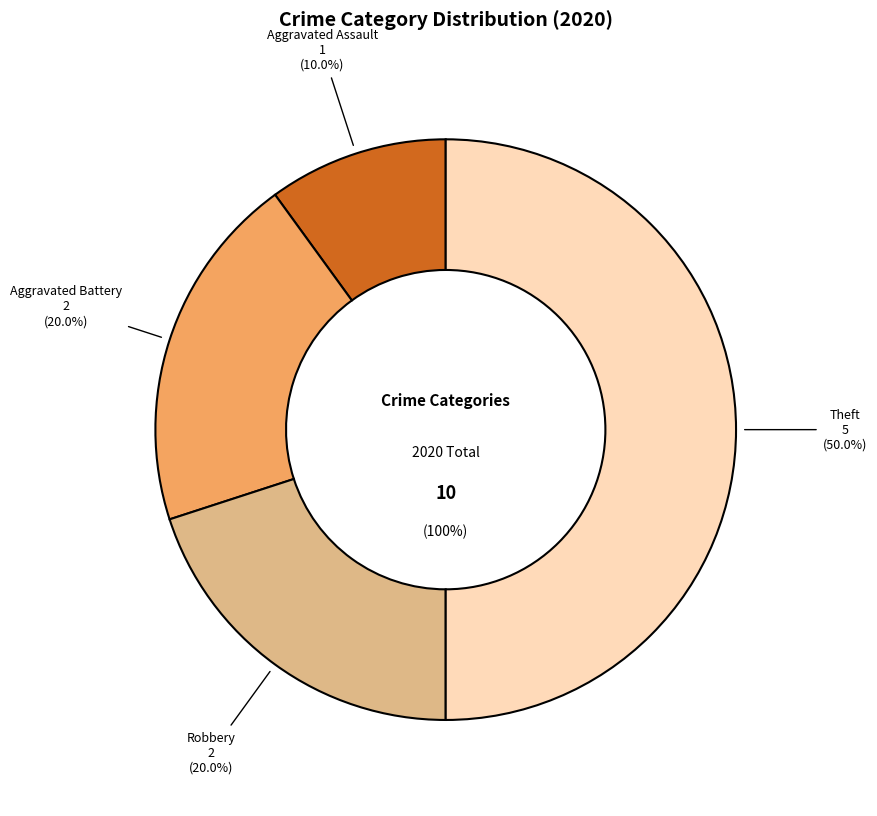

Rank the categories by value from lowest to highest.

Aggravated Assault, Aggravated Battery, Robbery, Theft